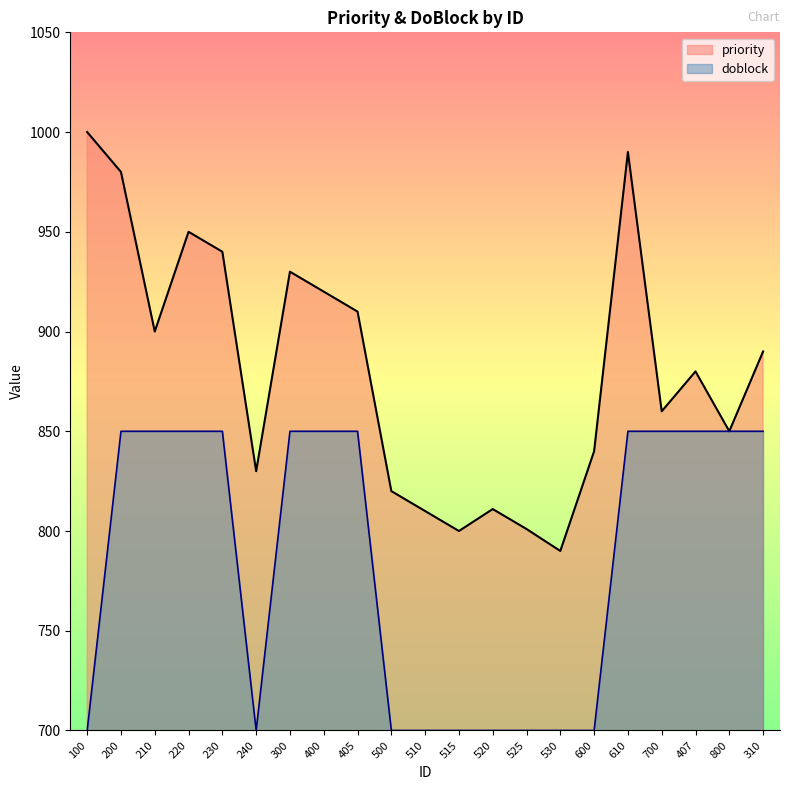

True or false: doblock has a value of 1286 at 407.

False